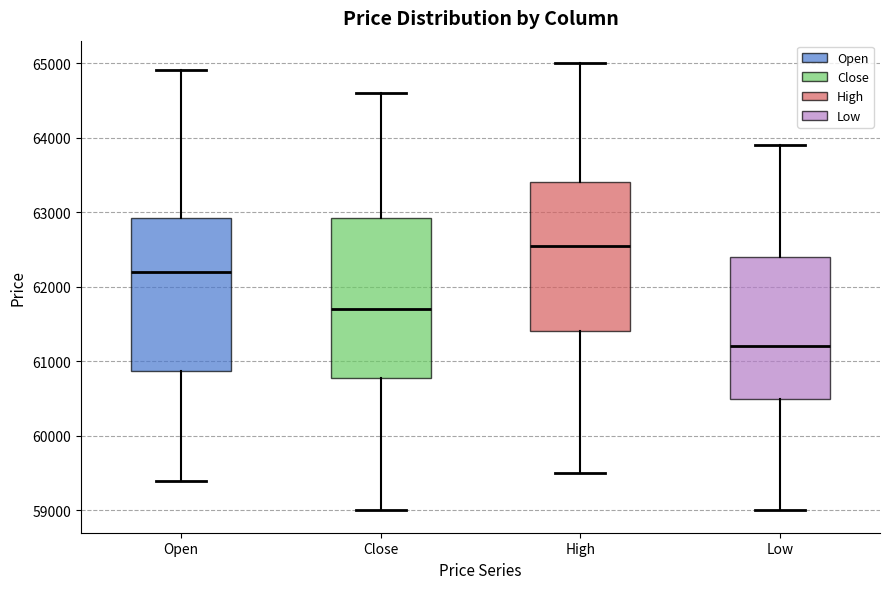

Where is the lower edge of the box for Low on the y-axis? The values are not printed on the chart, so give them approximately, as read against the axis.

60500